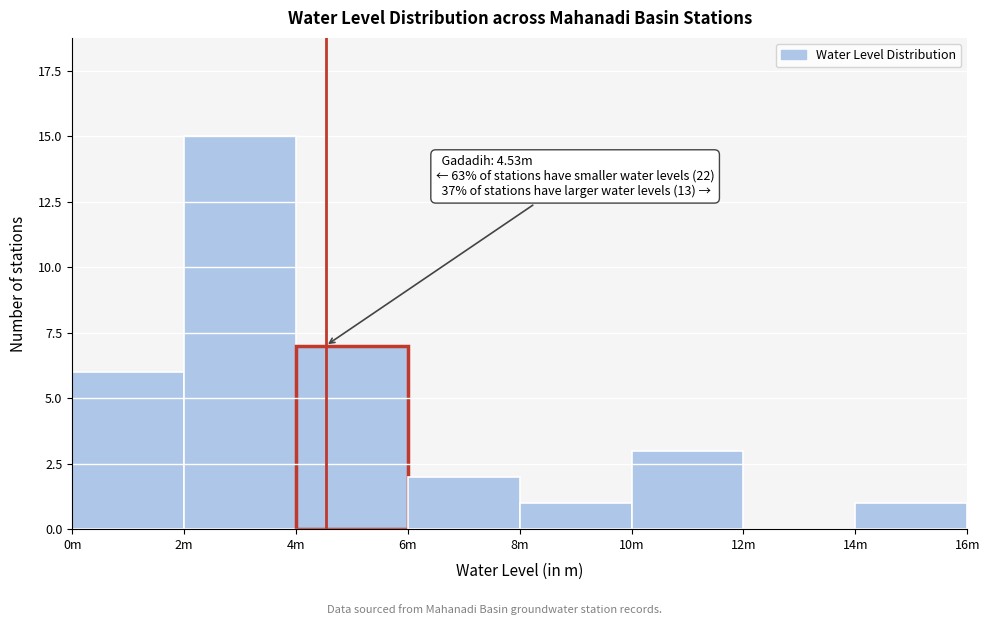

Reading left to right, list all the values displayed in this chart.

0m=6	2m=15	4m=7	6m=2	8m=1	10m=3	12m=0	14m=1